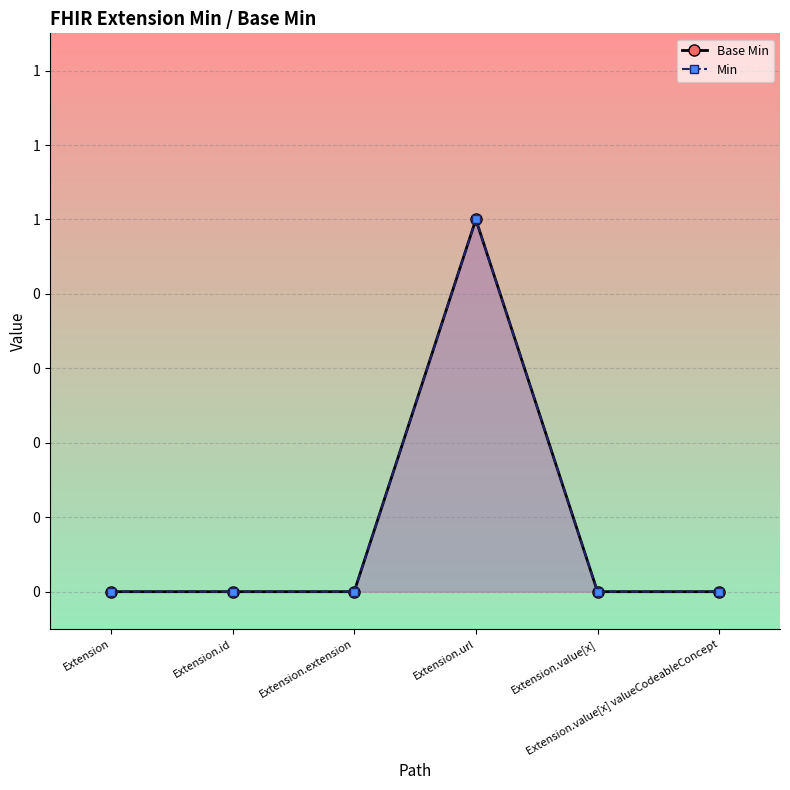

Count the Min values in the range 0 to 1.

6